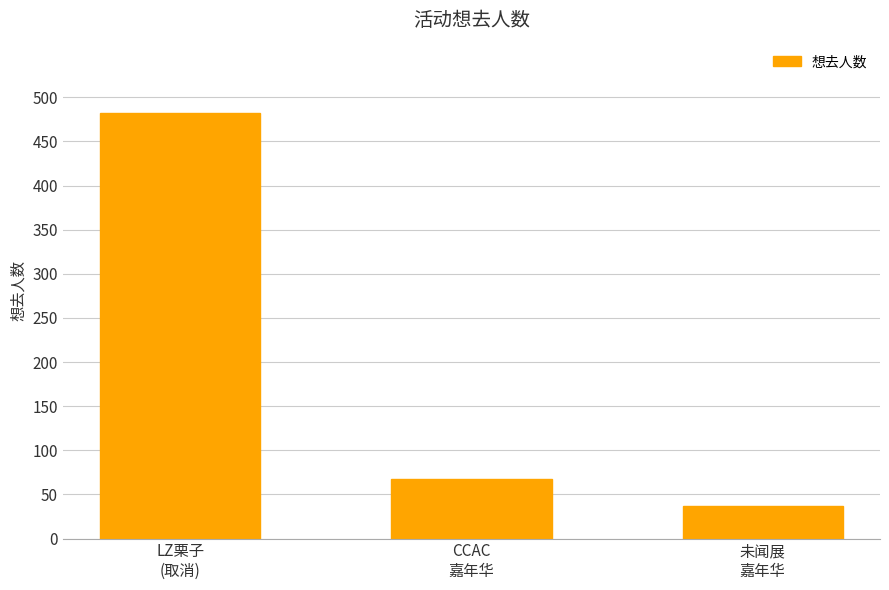

What is the greatest value displayed?

482